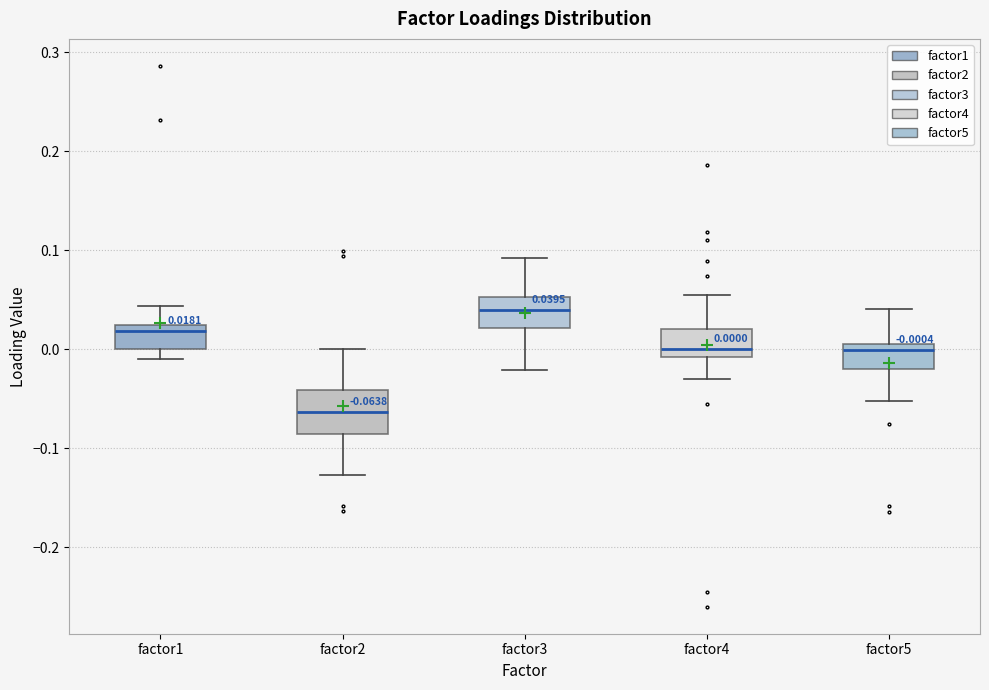

Which box's median line is the lowest?

factor2